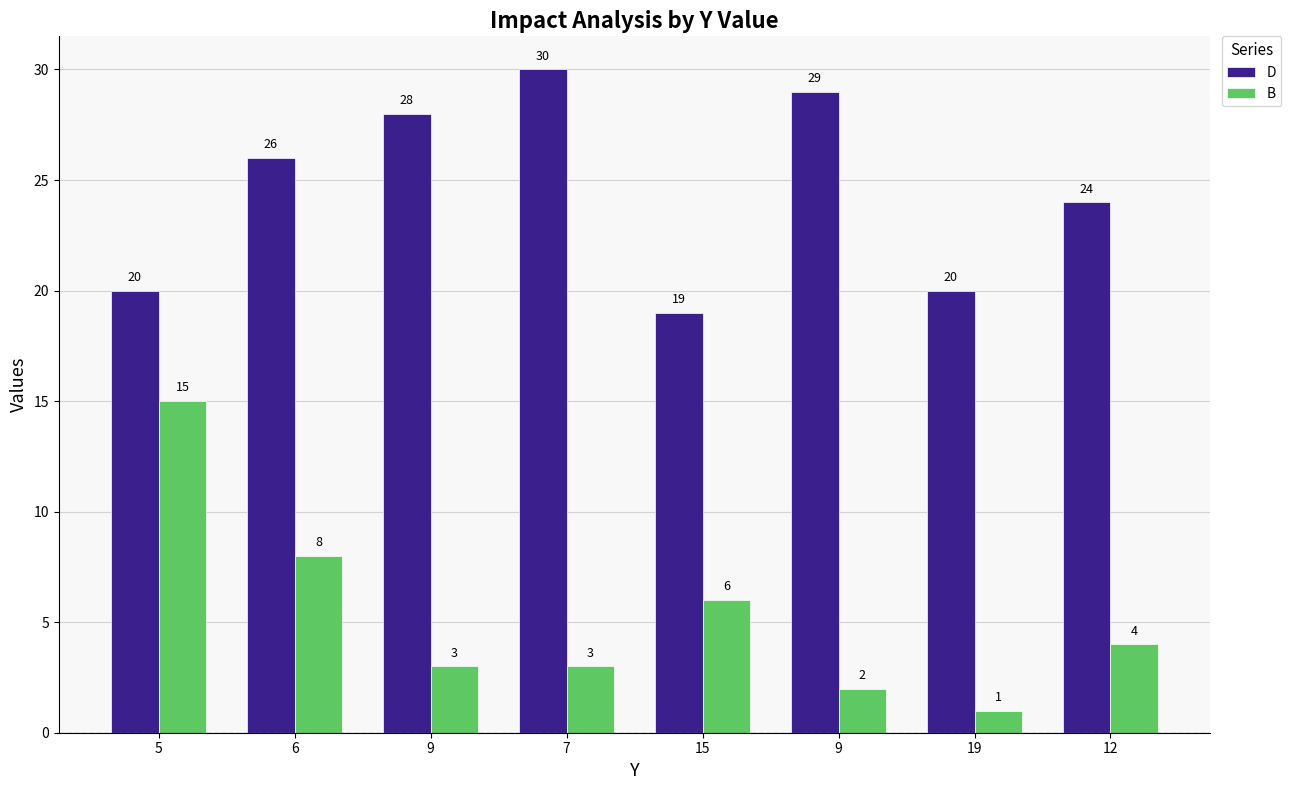

The B series shows 9 at 15. True or false?

False